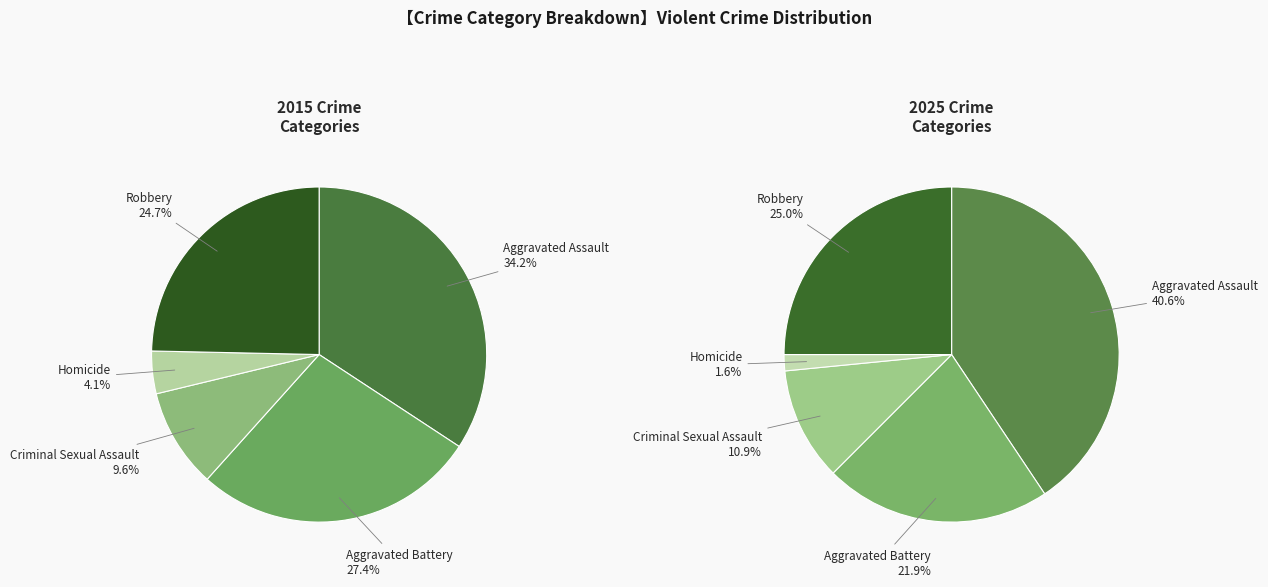

True or false: Aggravated Assault accounts for 27% of the total.

False